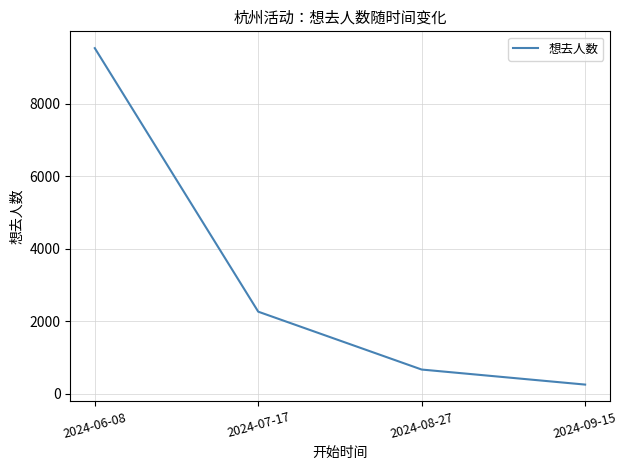

Between 2024-06-08 and 2024-08-27, which is larger?

2024-06-08